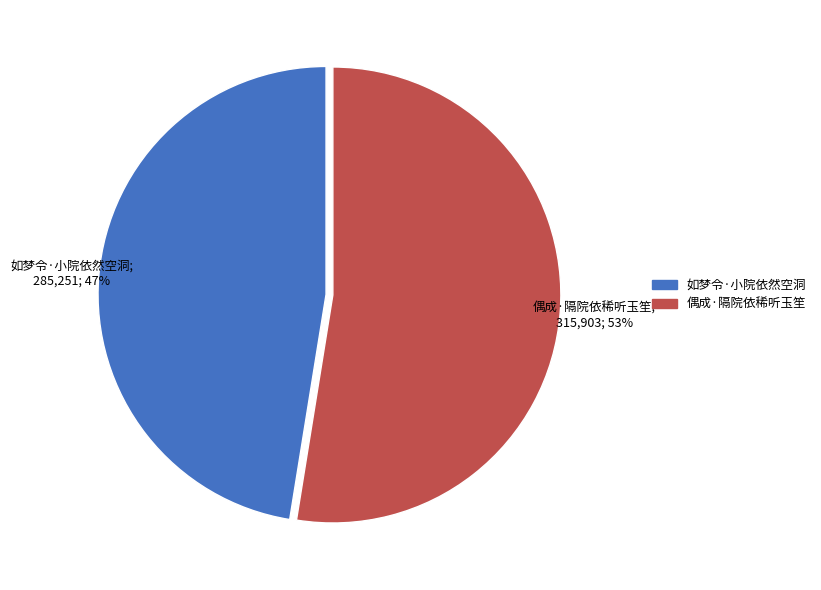

Is it true that 偶成·隔院依稀听玉笙 is 53% of the pie?

True